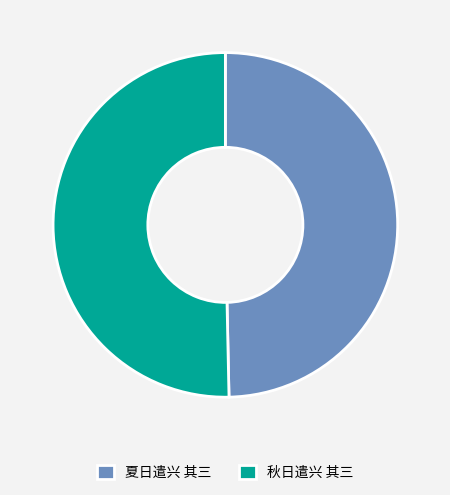

How many slices are in this pie chart?

2